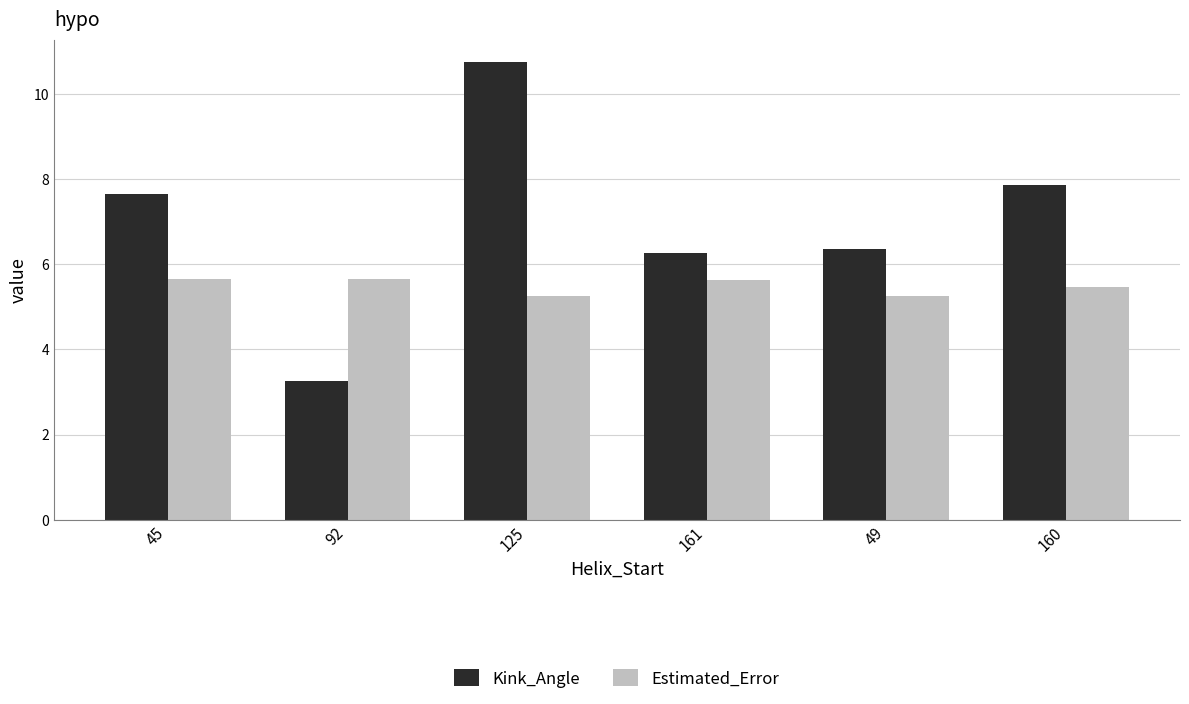

What is the value of the Estimated_Error bar at the 1st from the left?

5.6